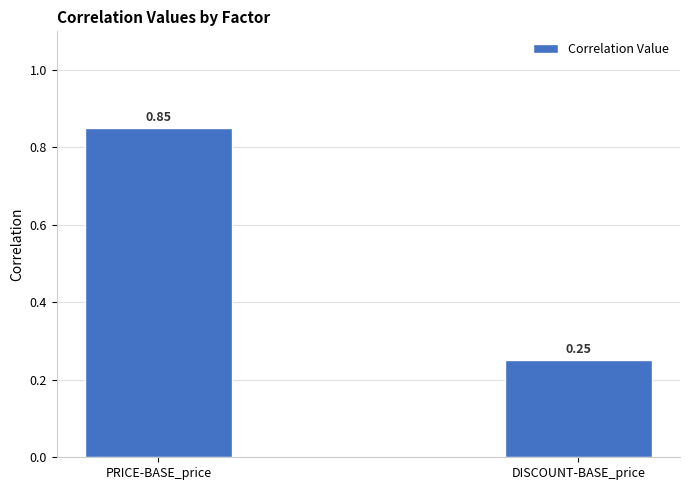

Rank the categories by value from lowest to highest.

DISCOUNT-BASE_price, PRICE-BASE_price